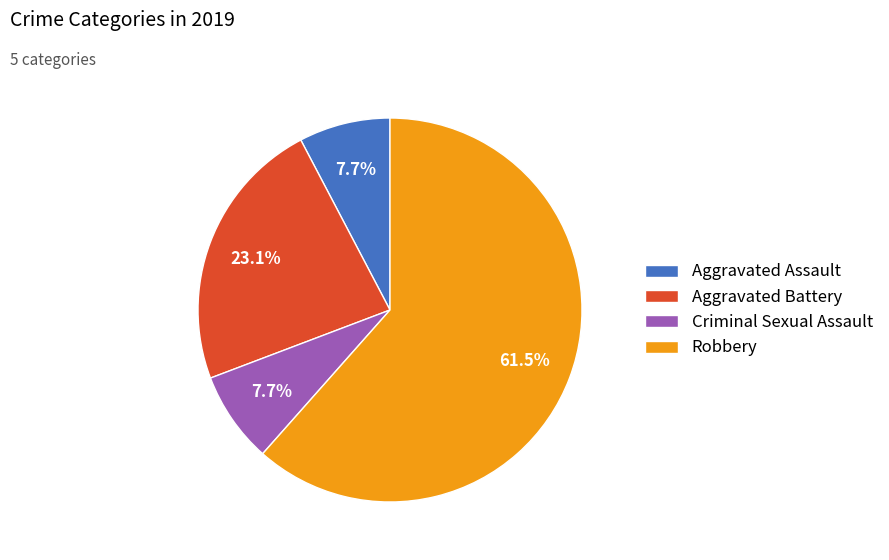

Which has a higher value, Aggravated Battery or Robbery?

Robbery